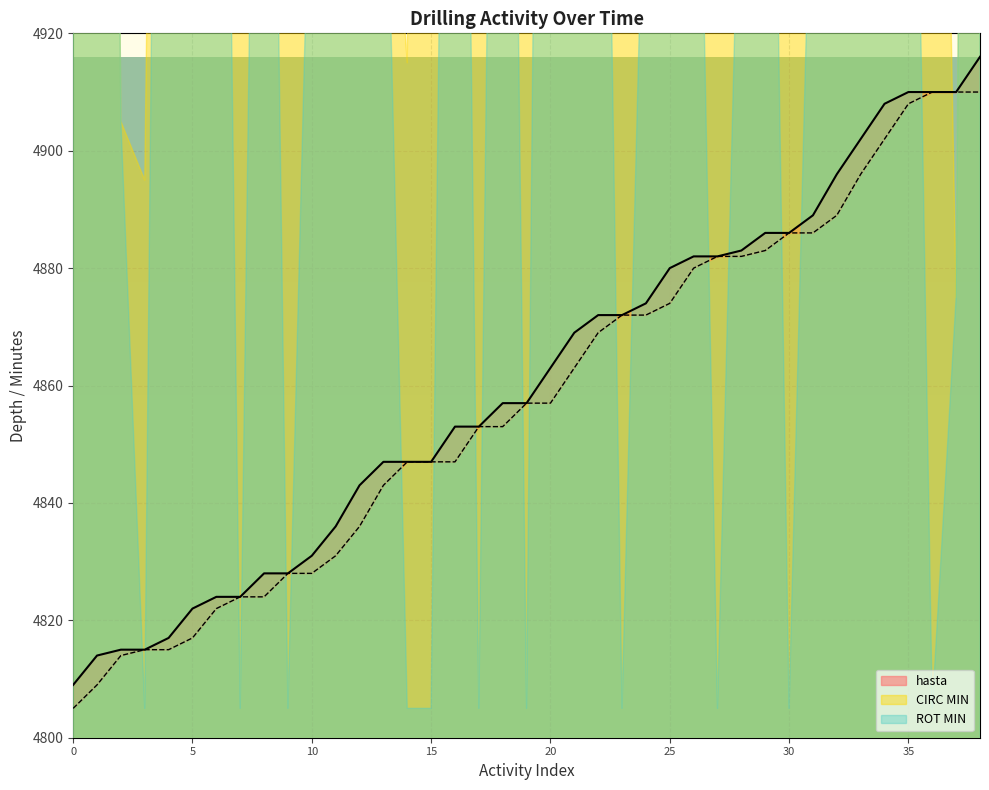

True or false: hasta and desde cross at least once.

False